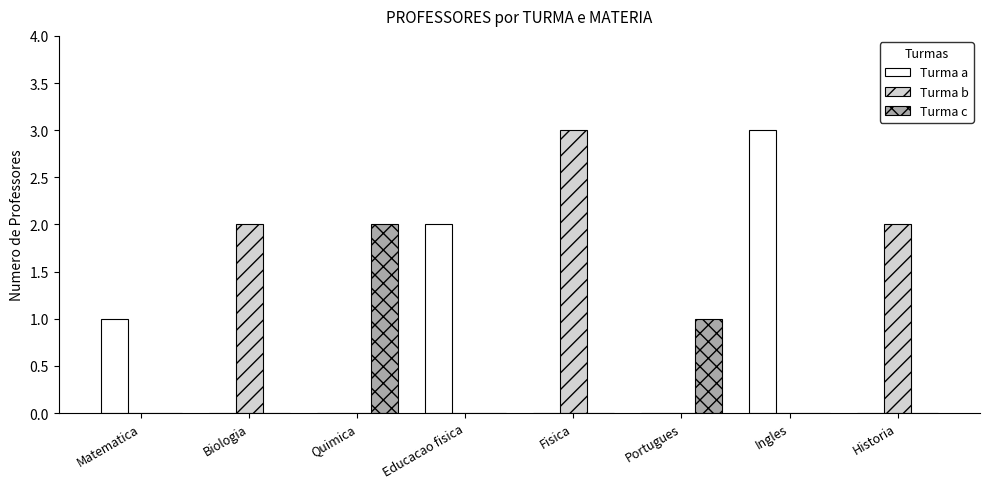

Is it true that Turma c equals 0 at Portugues?

False